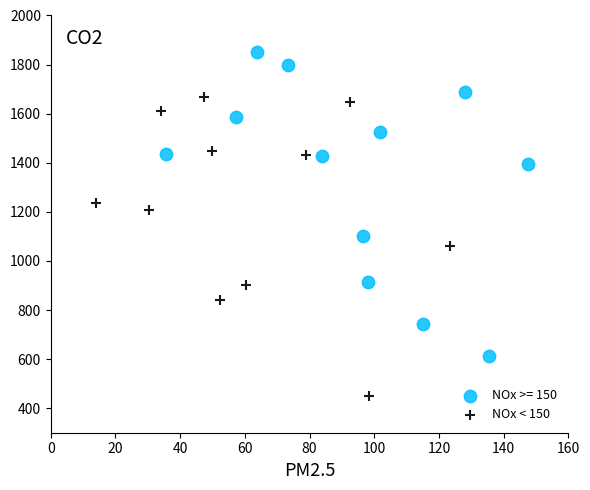

Which series contains the lowest Y value?

NOx < 150